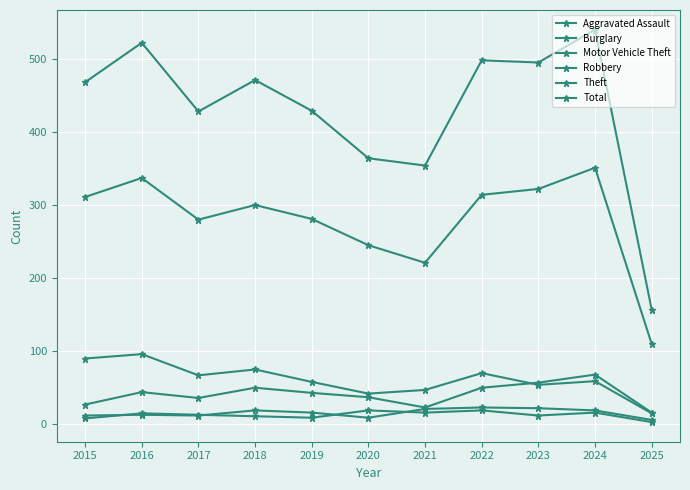

How many series are shown in this chart?

6